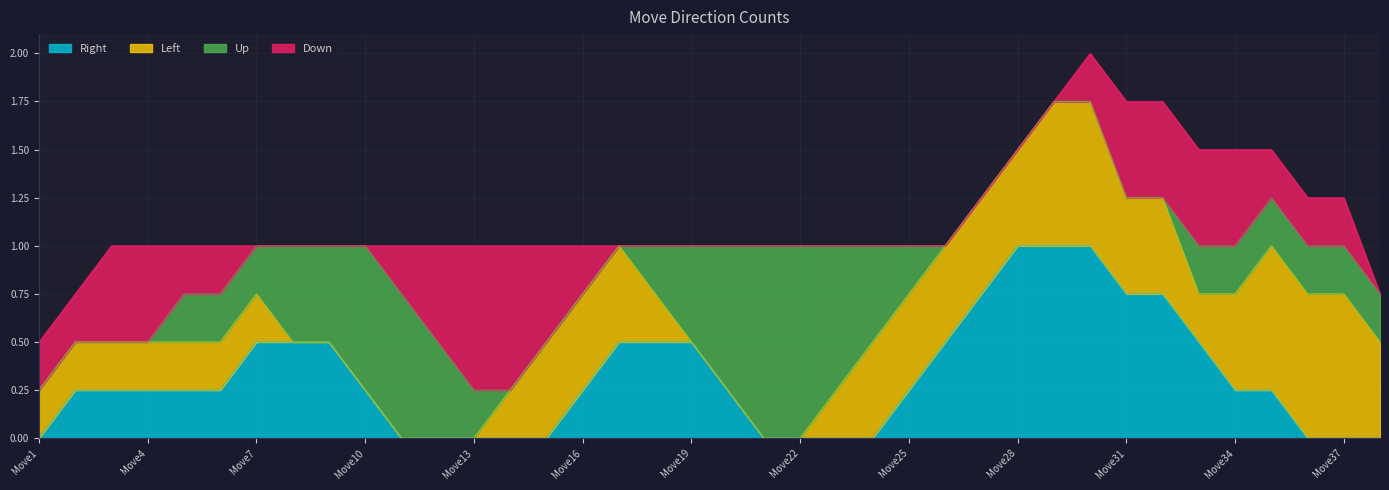

The Up series shows 0 at Move3. True or false?

True